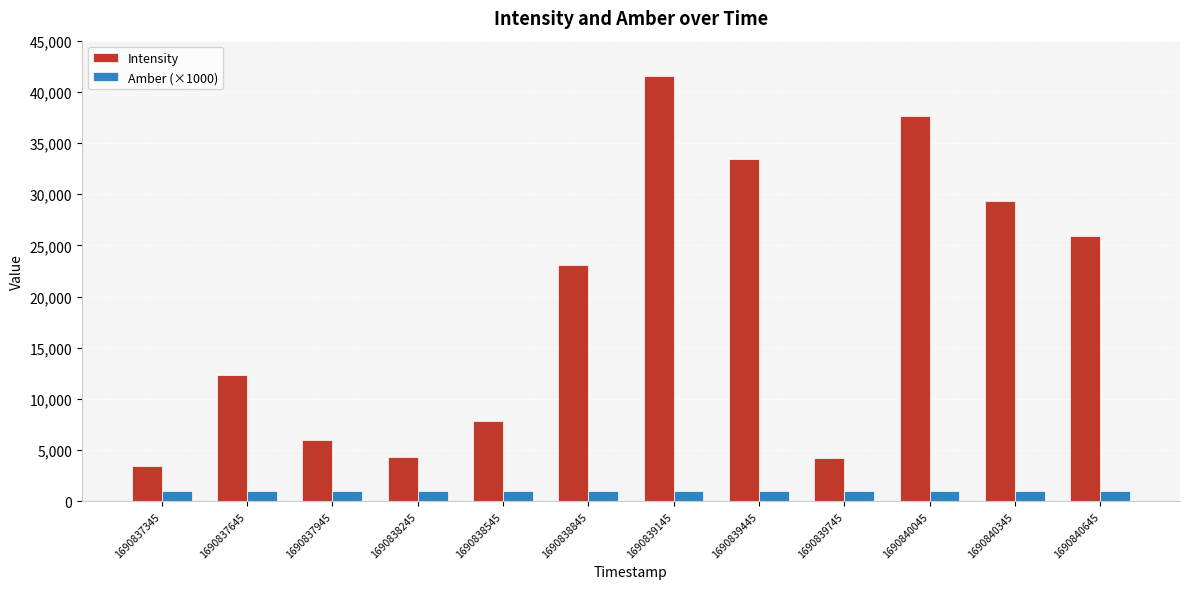

What is the average value of the Intensity series?

19099.7